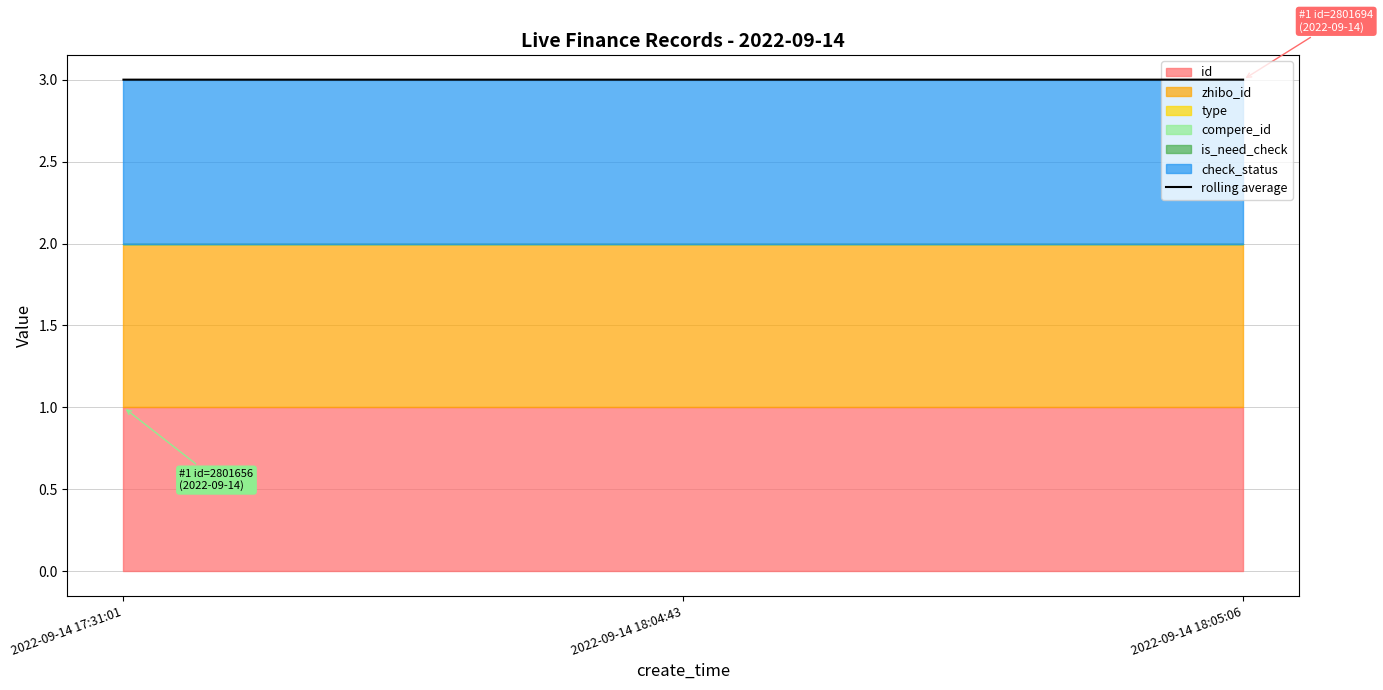

Rank the categories by value from highest to lowest.

2022-09-14 18:05:06, 2022-09-14 18:04:43, 2022-09-14 17:31:01